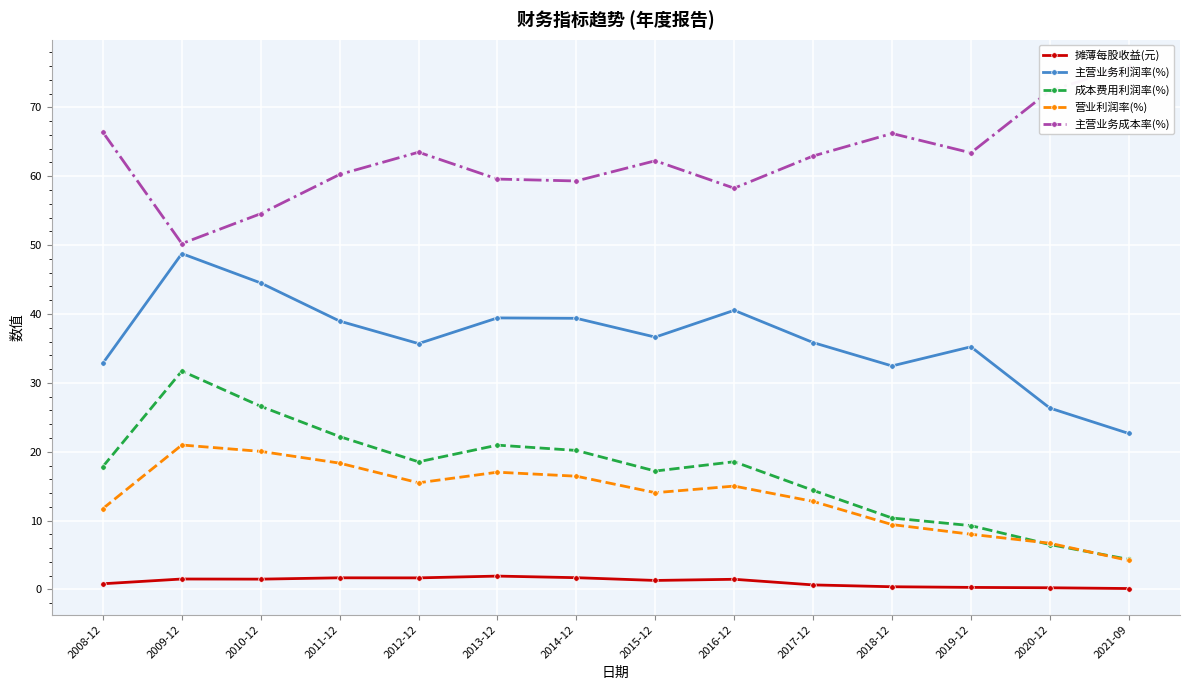

True or false: 摊薄每股收益(元) and 主营业务成本率(%) intersect in this chart.

False